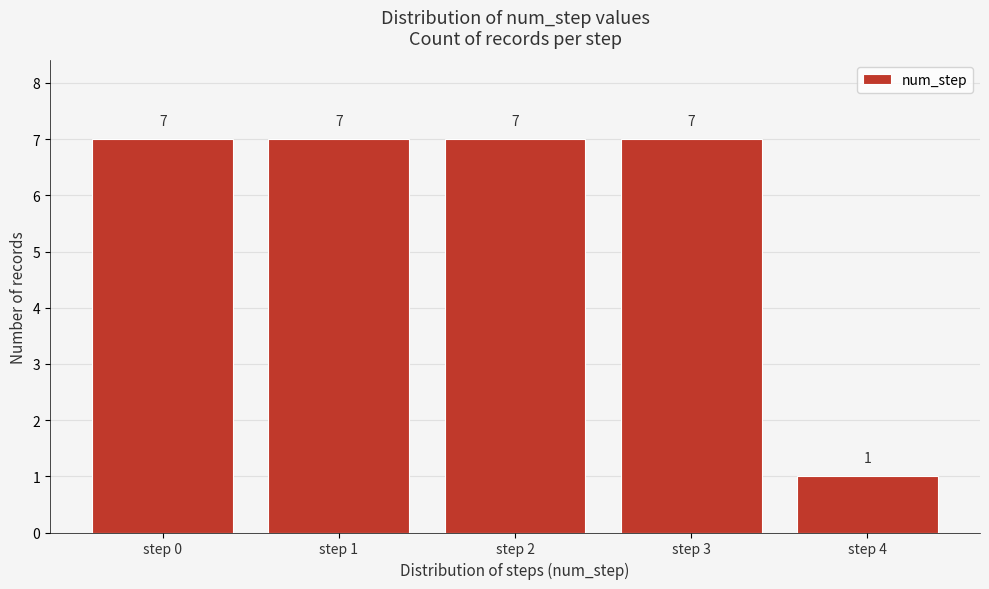

Reading left to right, list all the values displayed in this chart.

step 0=7	step 1=7	step 2=7	step 3=7	step 4=1